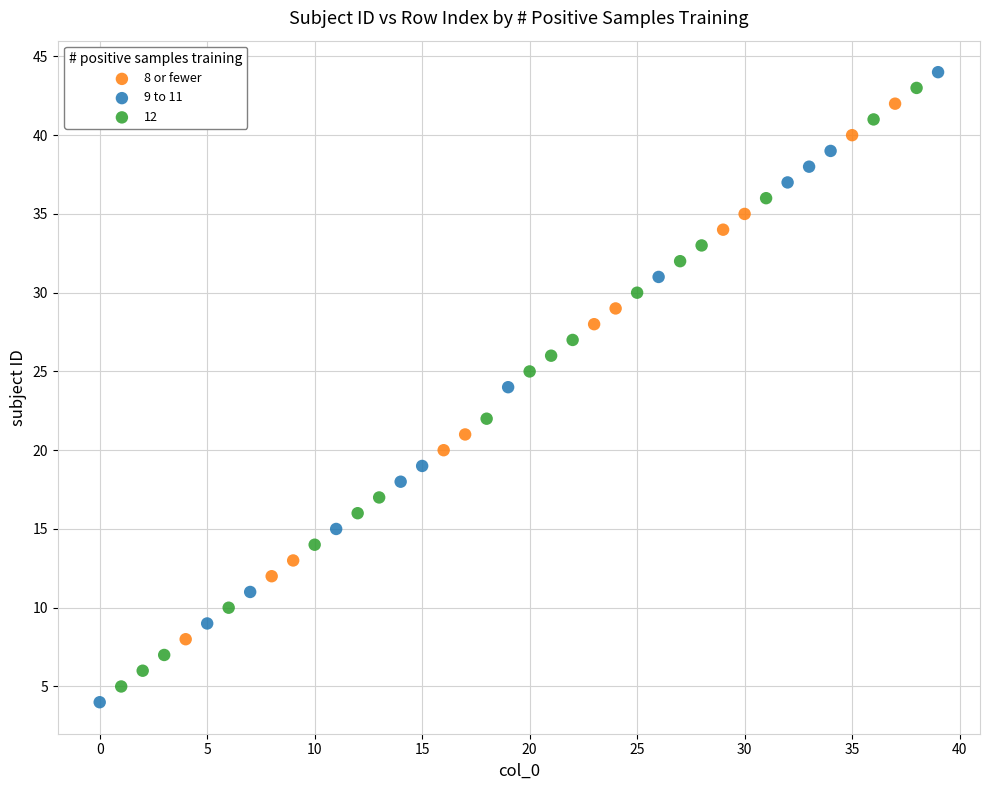

Which series has the widest spread of Y values?

9 to 11